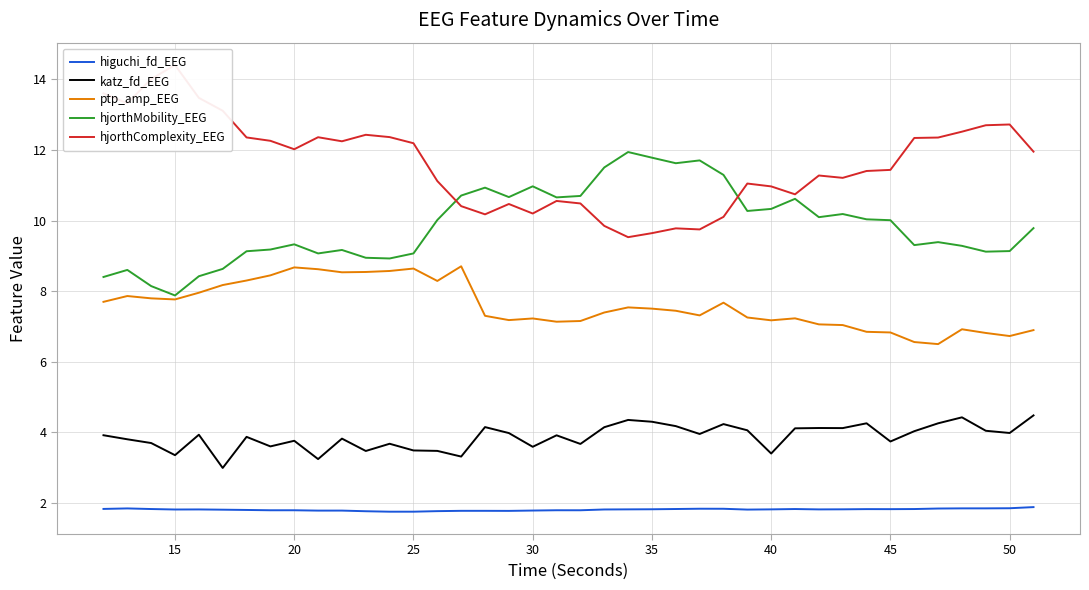

What is the minimum value for katz_fd_EEG?

3.0